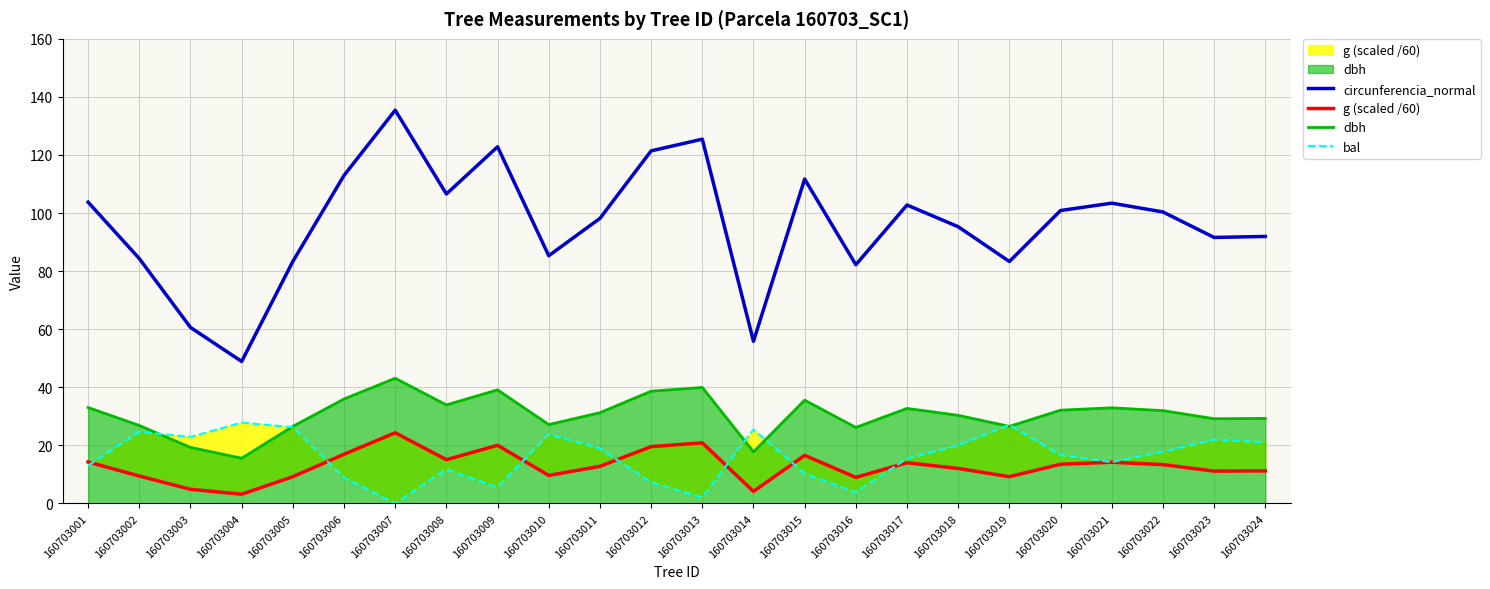

What are all the series names shown in the legend?

circunferencia_normal, g (scaled /60), dbh, bal